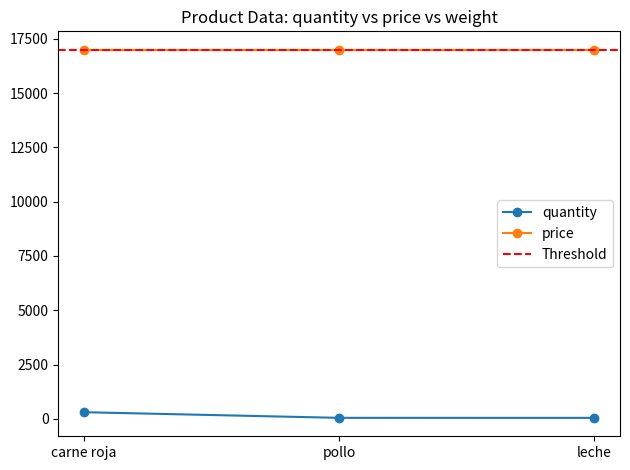

Is it true that price equals 17000 at pollo?

True